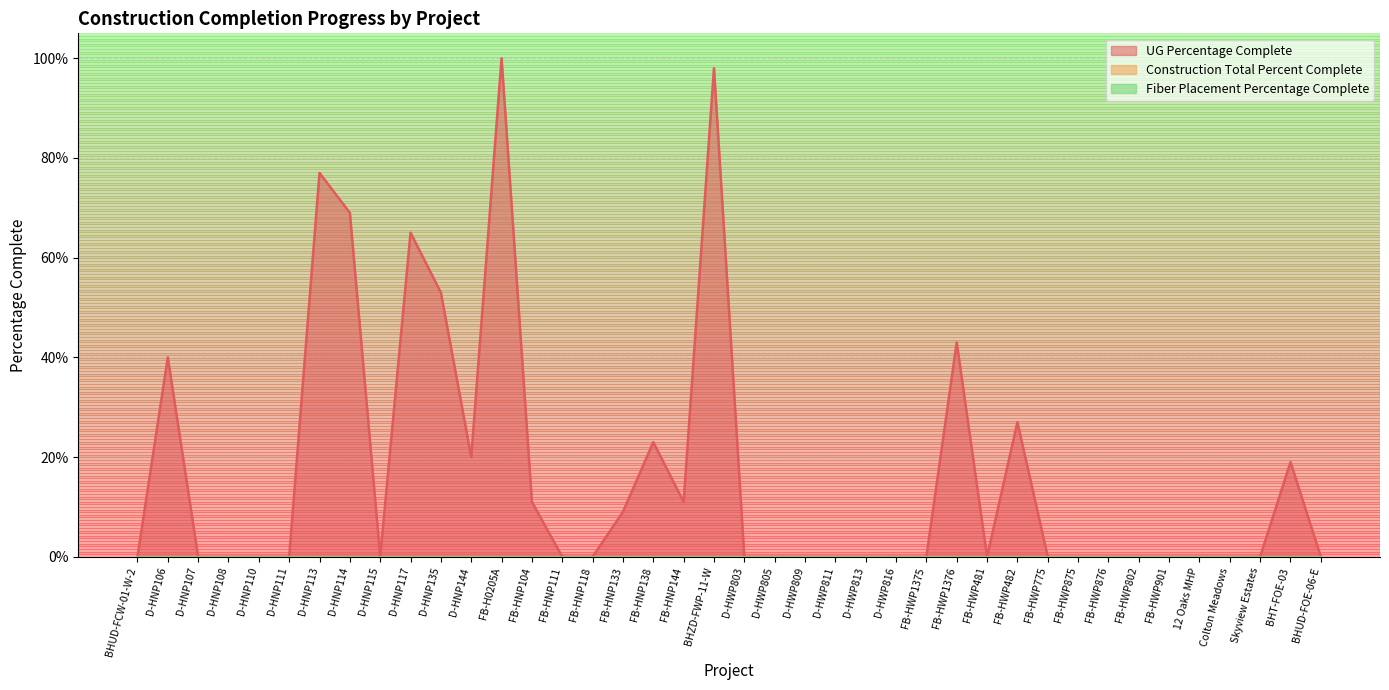

Does the chart have visible grid lines?

Yes